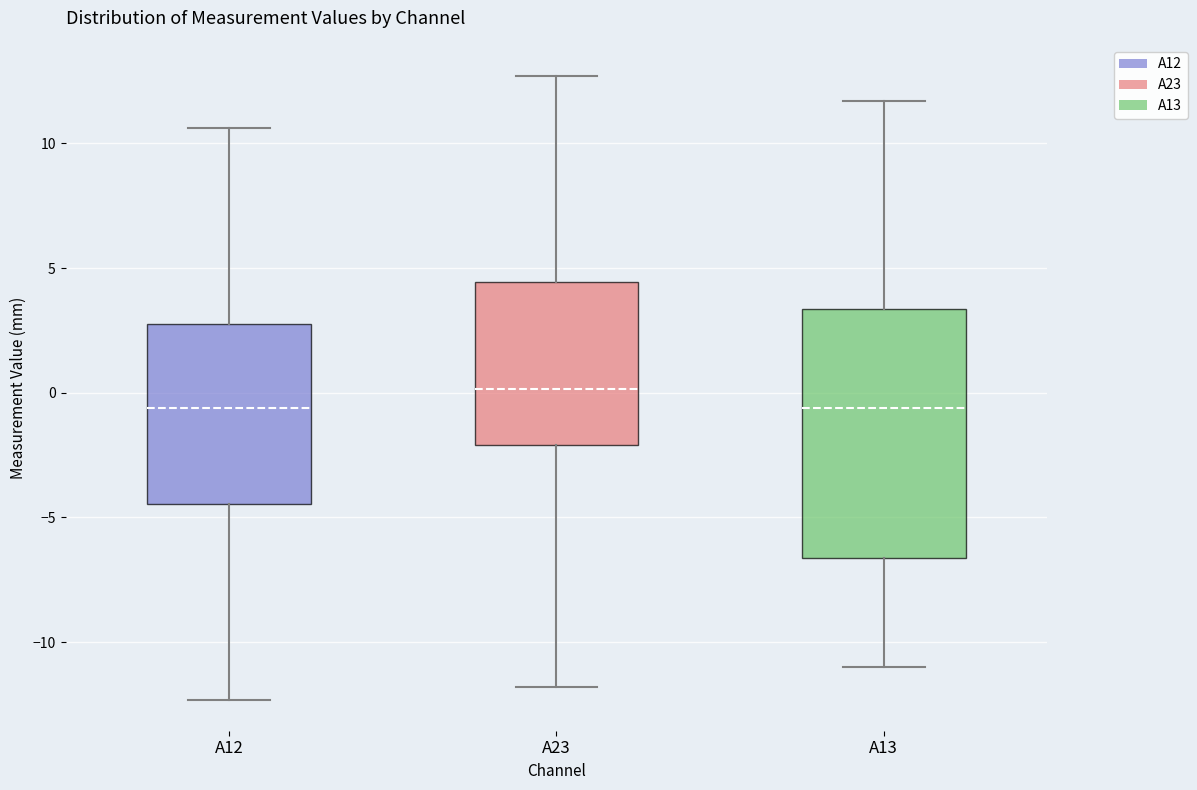

Comparing the boxes themselves (not the whiskers), which one is the tallest?

A13